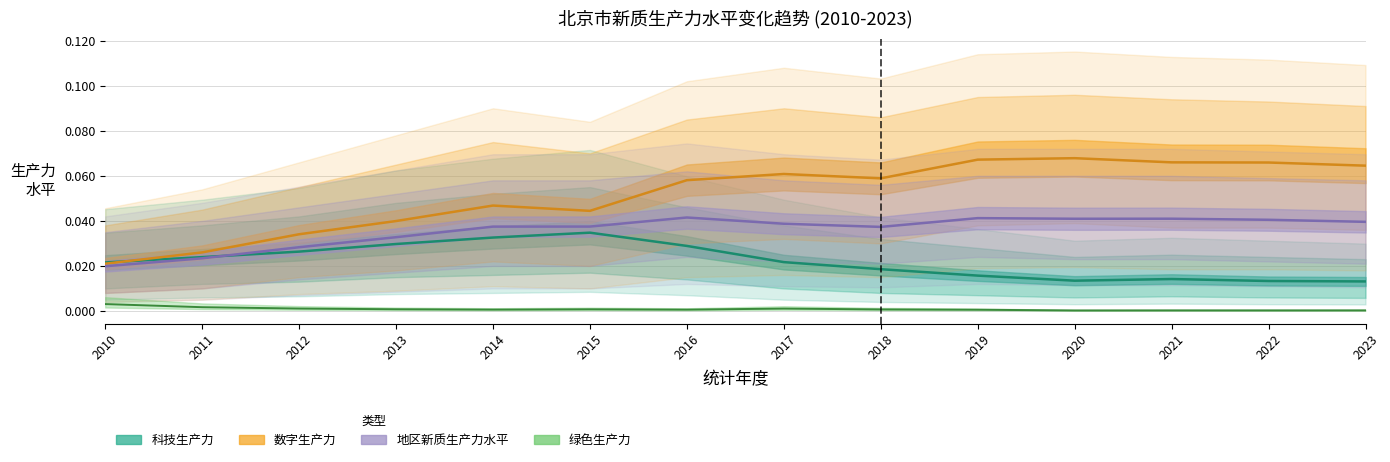

Which series changed the most between 2010 and 2013?

数字生产力